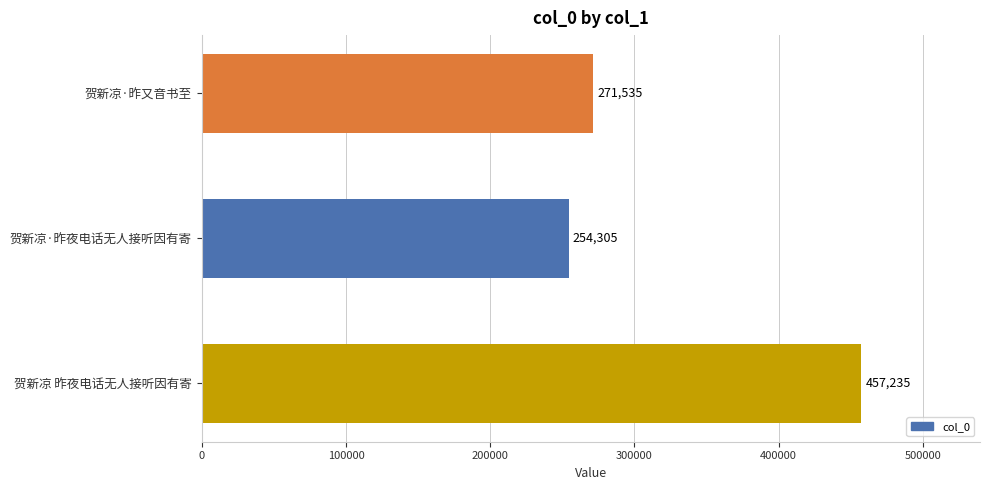

Reading top to bottom, extract all data points from this chart.

271535	254305	457235